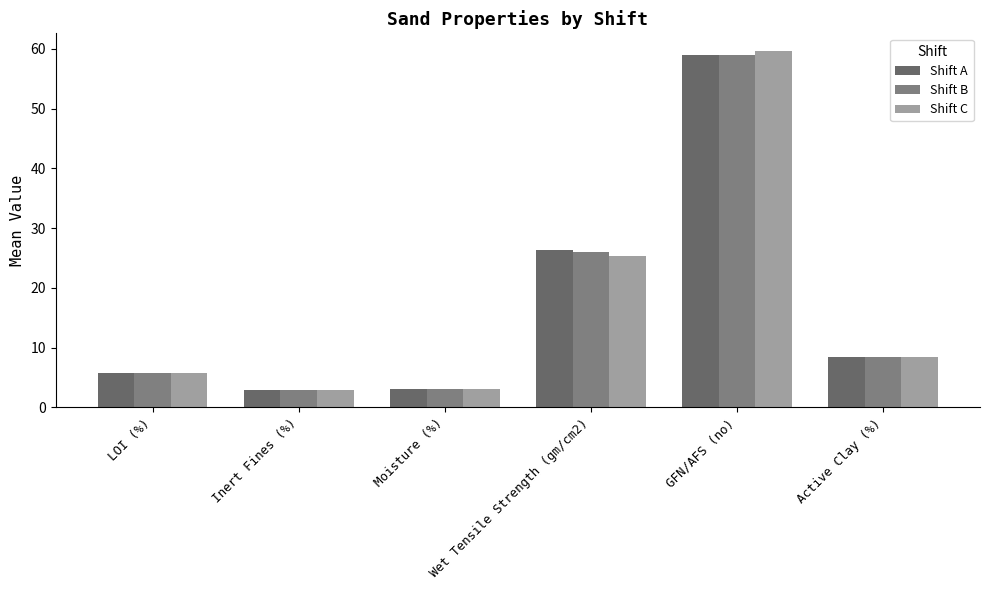

What is the sum of the Shift B values at GFN/AFS (no) and Inert Fines (%)?

61.9